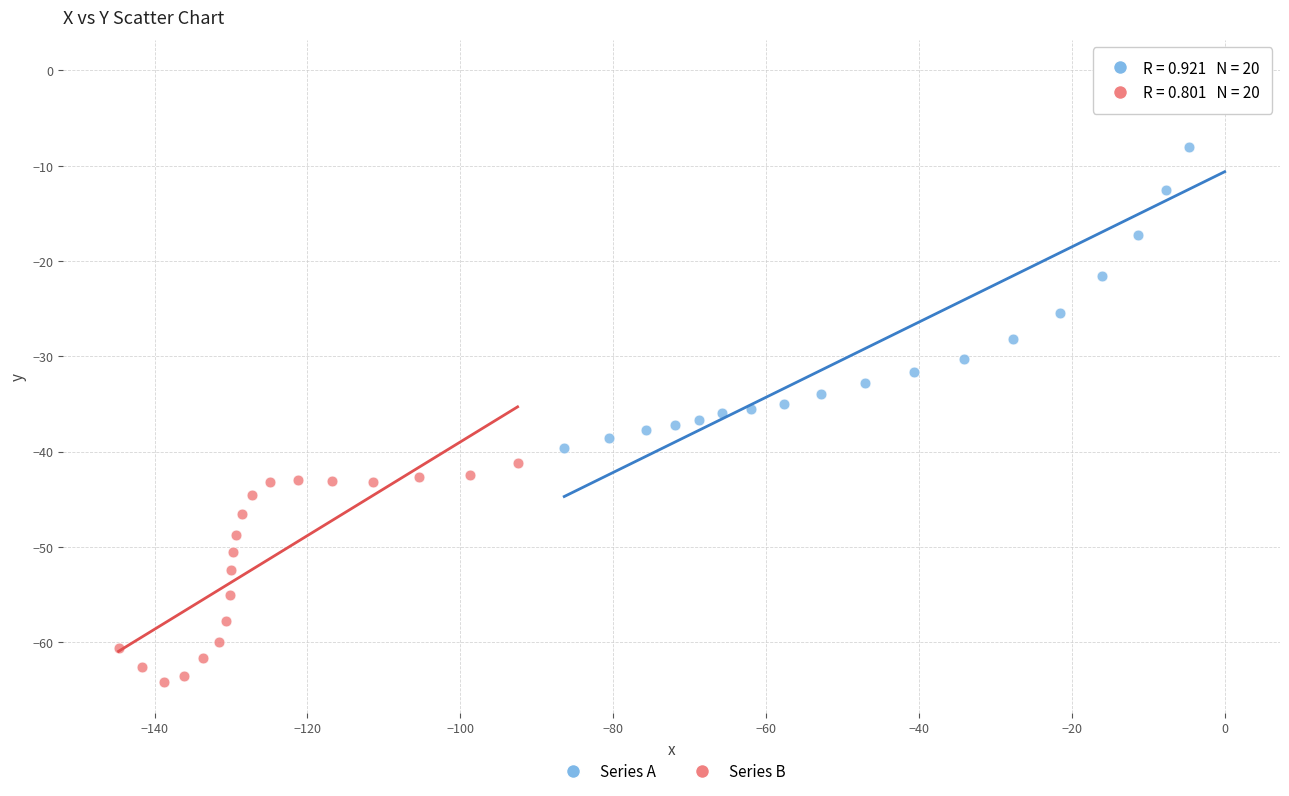

Which series reaches the minimum Y coordinate?

Series B